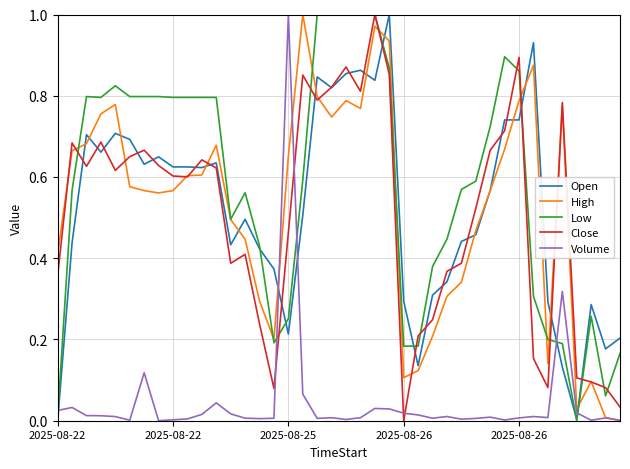

At how many categories does at least one series exceed 0?

40